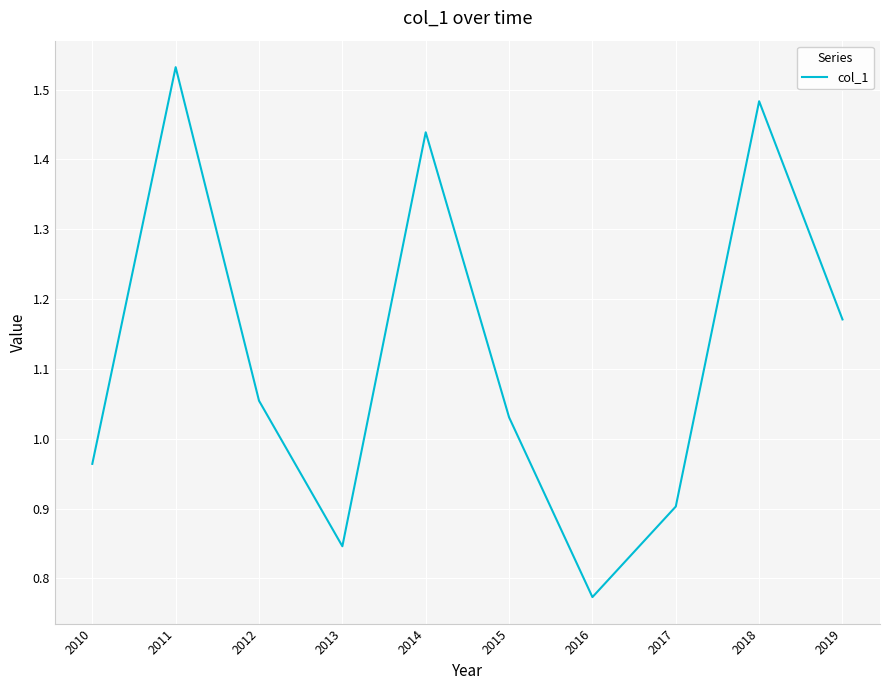

How many lines are shown in the chart?

1